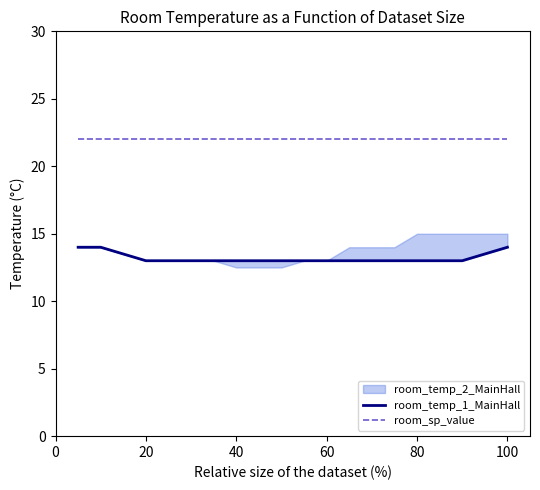

True or false: room_temp_1_MainHall has a value of 3.8 at 12.

False